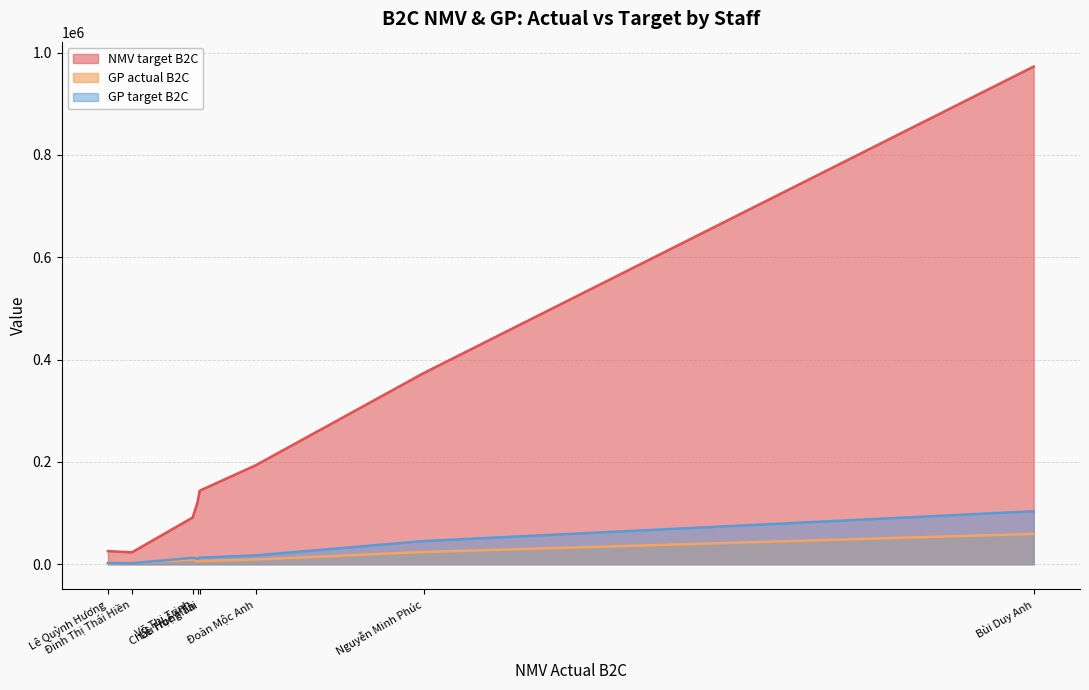

How many lines are shown in the chart?

3